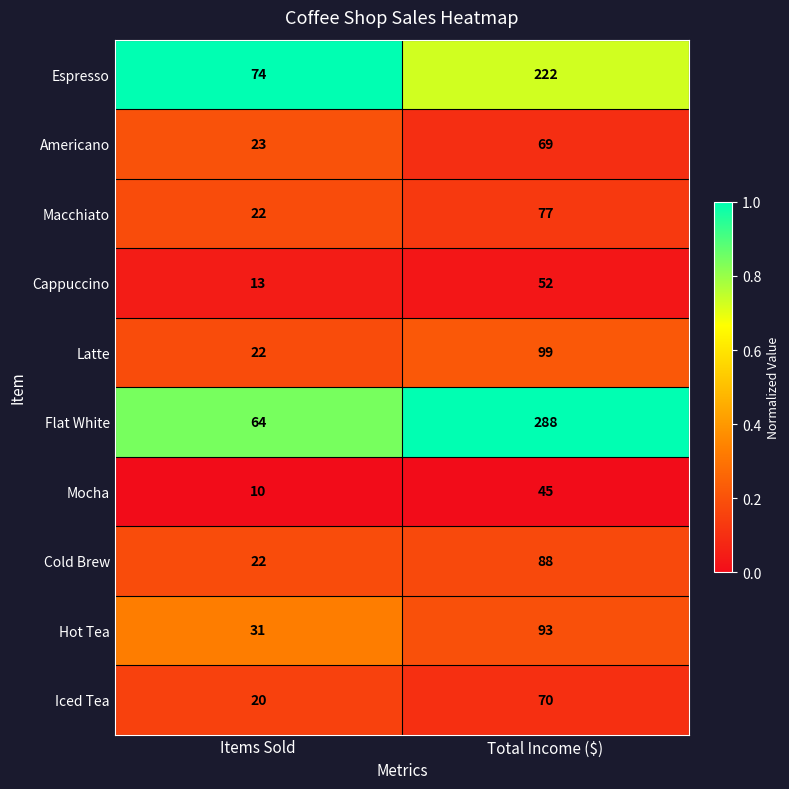

Which series has the largest total across all categories?

Flat White